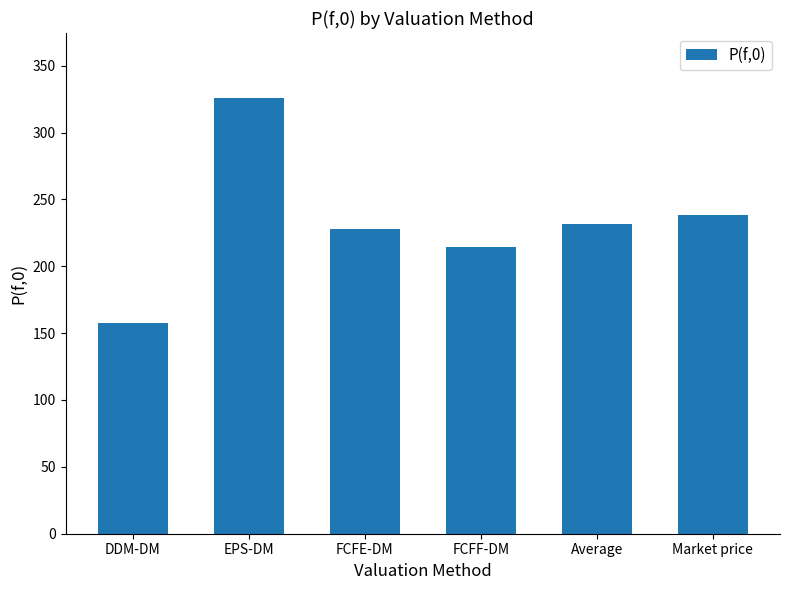

Does the chart contain stacked bars?

No